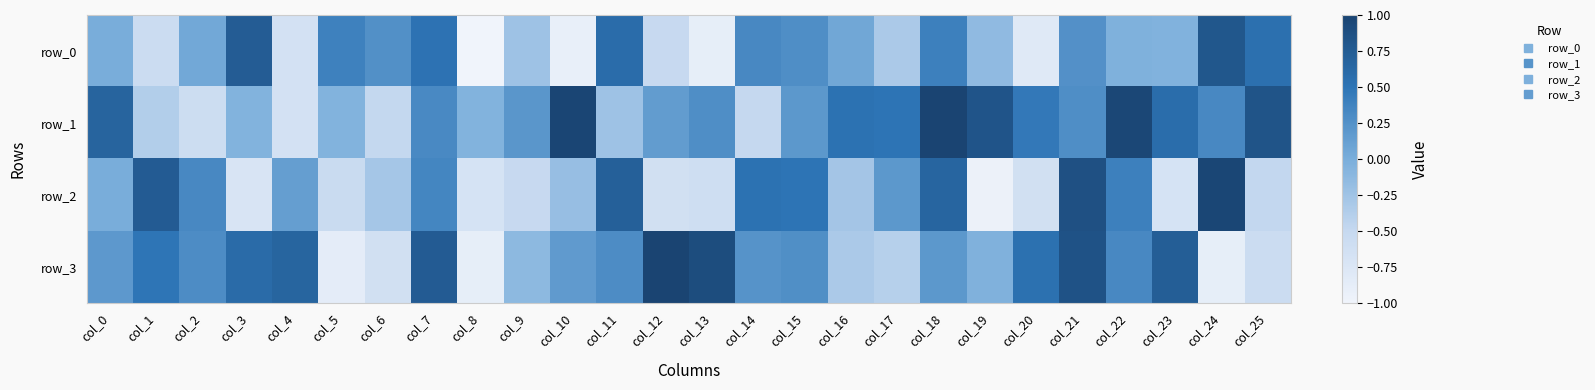

At col_13, list the series in order from largest to smallest.

row_3, row_1, row_2, row_0